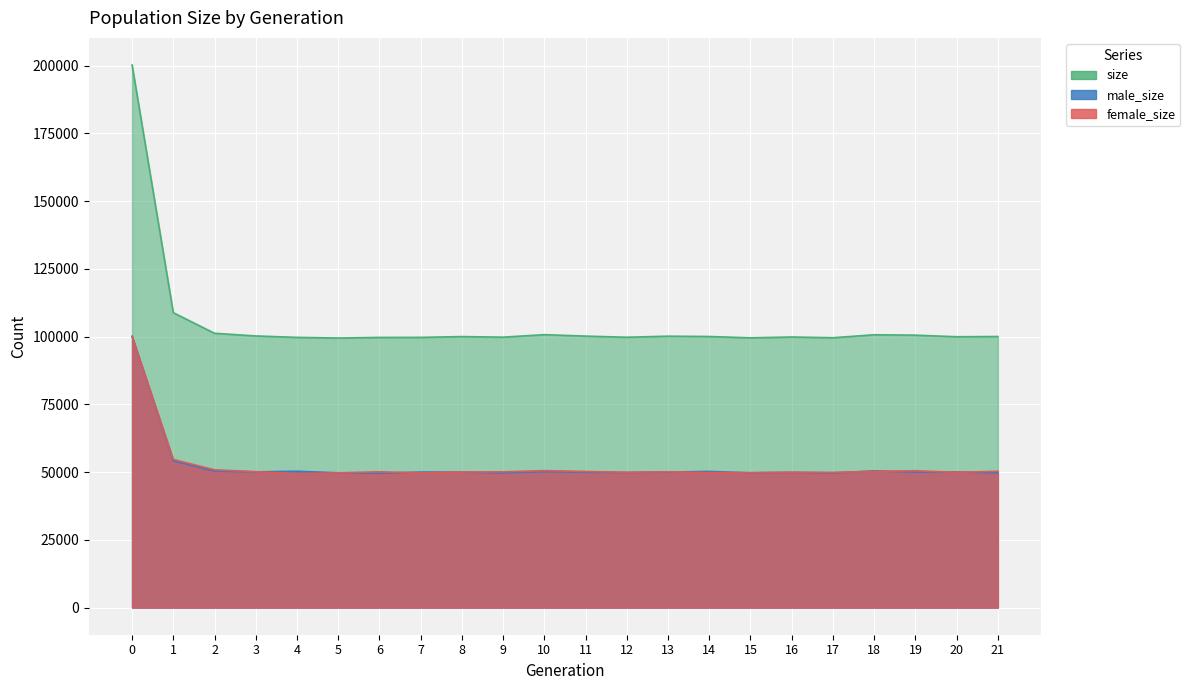

Reading left to right, extract all data points from this chart.

male_size: 0=100106	1=54163	2=50393	3=50103	4=50322	5=49752	6=49597	7=50018	8=50010	9=49707	10=50192	11=49958	12=49853	13=50033	14=50262	15=49742	16=49893	17=49697	18=50469	19=50036	20=50048	21=49739
female_size: 0=100149	1=54684	2=50849	3=50156	4=49410	5=49738	6=50116	7=49714	8=50017	9=50104	10=50547	11=50243	12=49926	13=50140	14=49792	15=49819	16=49973	17=49906	18=50228	19=50515	20=49917	21=50315
size: 0=200255	1=108847	2=101242	3=100259	4=99732	5=99490	6=99713	7=99732	8=100027	9=99811	10=100739	11=100201	12=99779	13=100173	14=100054	15=99561	16=99866	17=99603	18=100697	19=100551	20=99965	21=100054